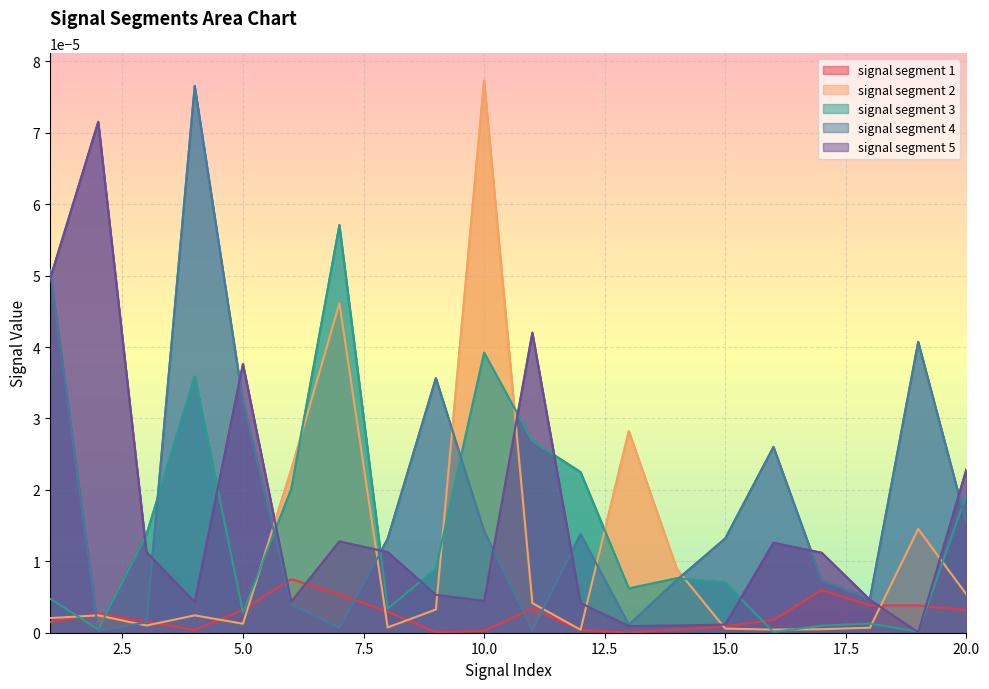

What are all the series names shown in the legend?

signal segment 1, signal segment 2, signal segment 3, signal segment 4, signal segment 5